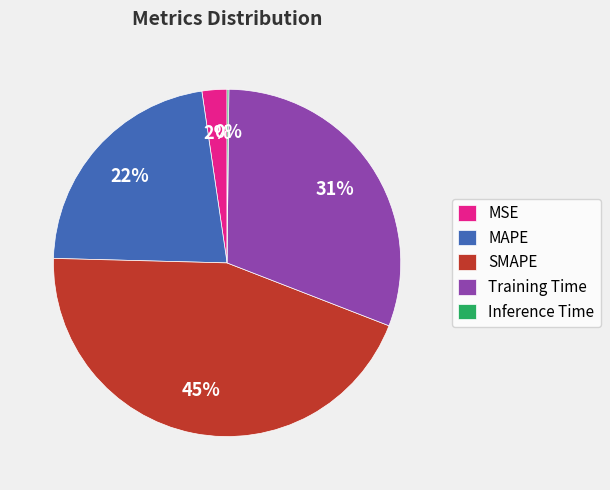

Is there a majority slice in this chart?

No